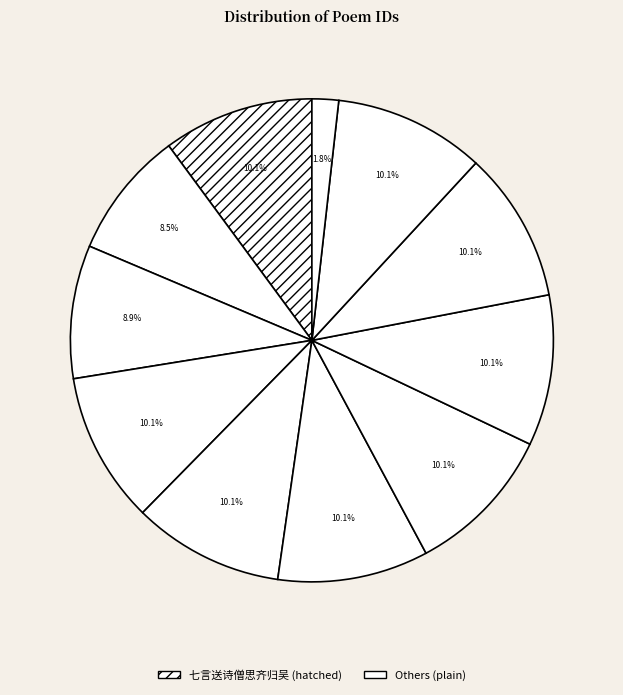

Does any single category account for the majority?

No